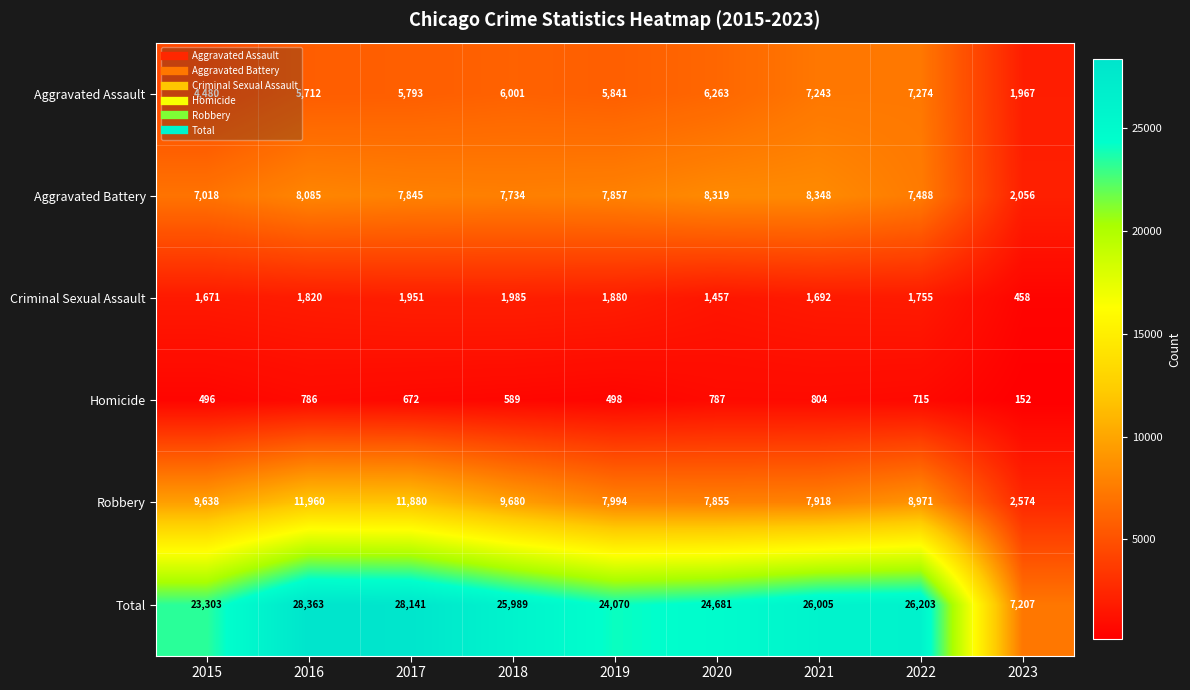

At 2023, list the series in order from largest to smallest.

Total, Robbery, Aggravated Battery, Aggravated Assault, Criminal Sexual Assault, Homicide